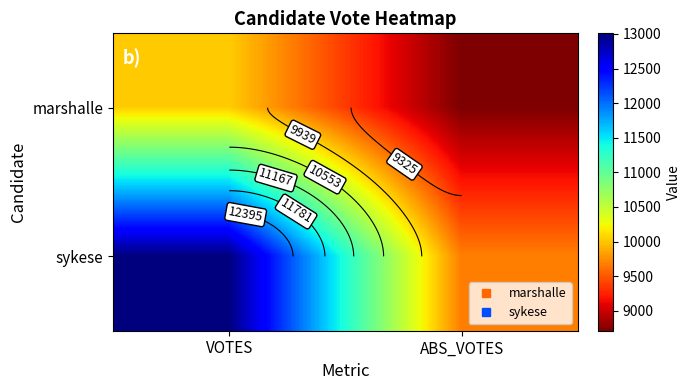

Between VOTES and ABS_VOTES, which series saw the biggest shift?

sykese